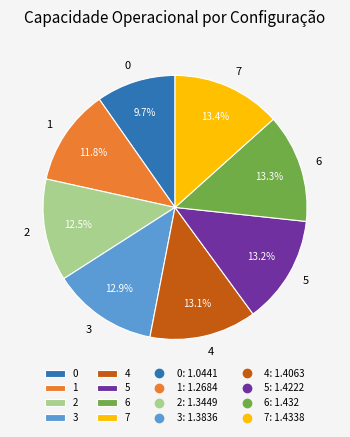

Approximately how many times larger is the value at 7 compared to 1?

1.1